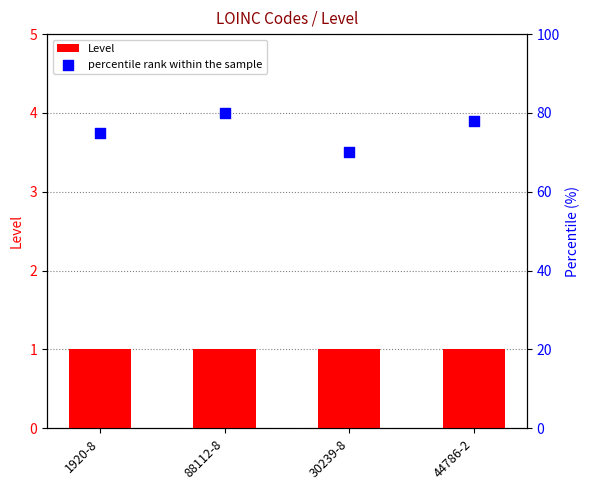

At how many categories does at least one series exceed 23?

4